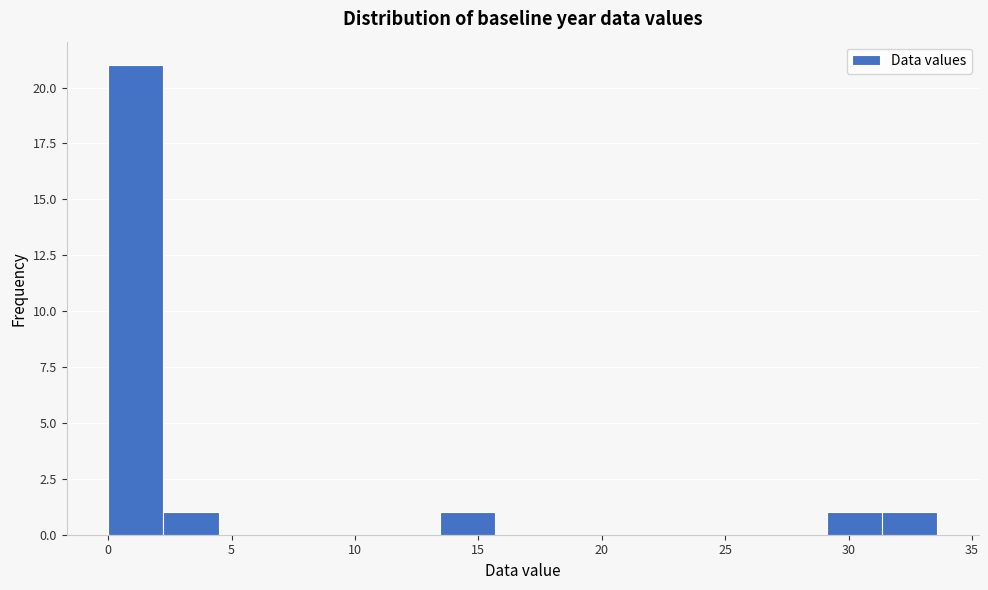

Over which range of the x-axis is the bar tallest?

0.0 to 2.0